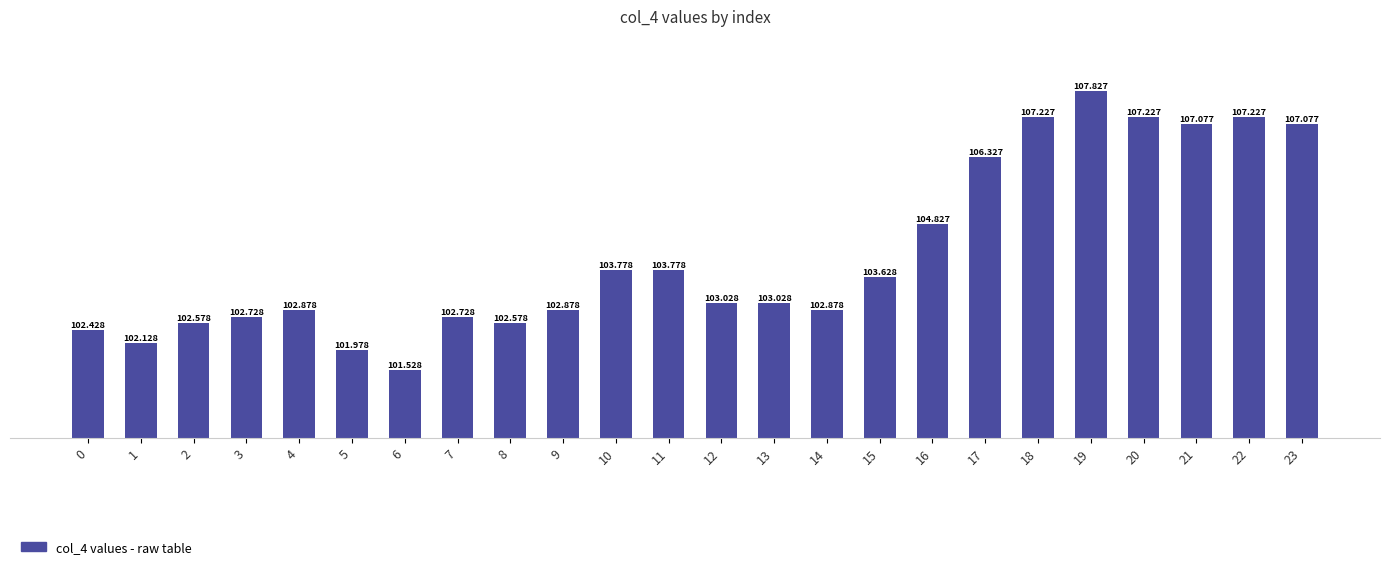

What is the greatest value displayed?

107.8